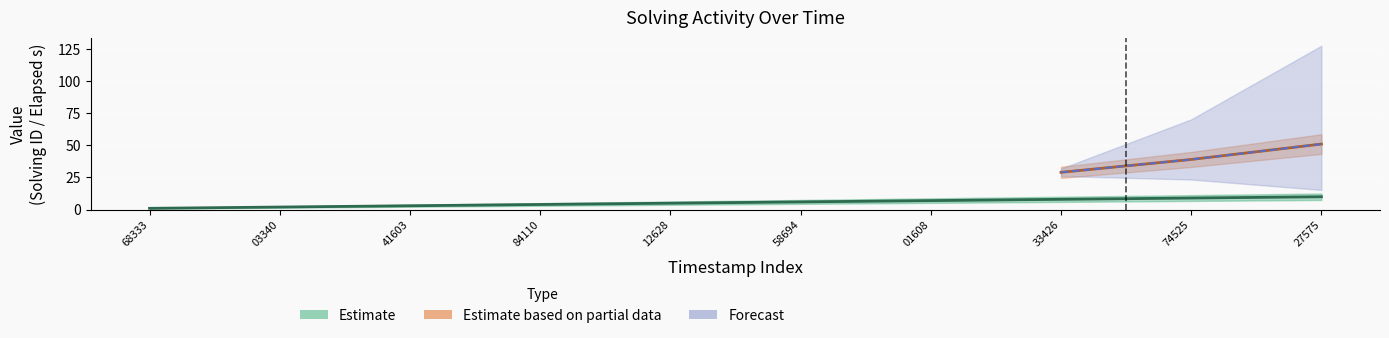

Which label corresponds to the smallest value in the chart?

68333